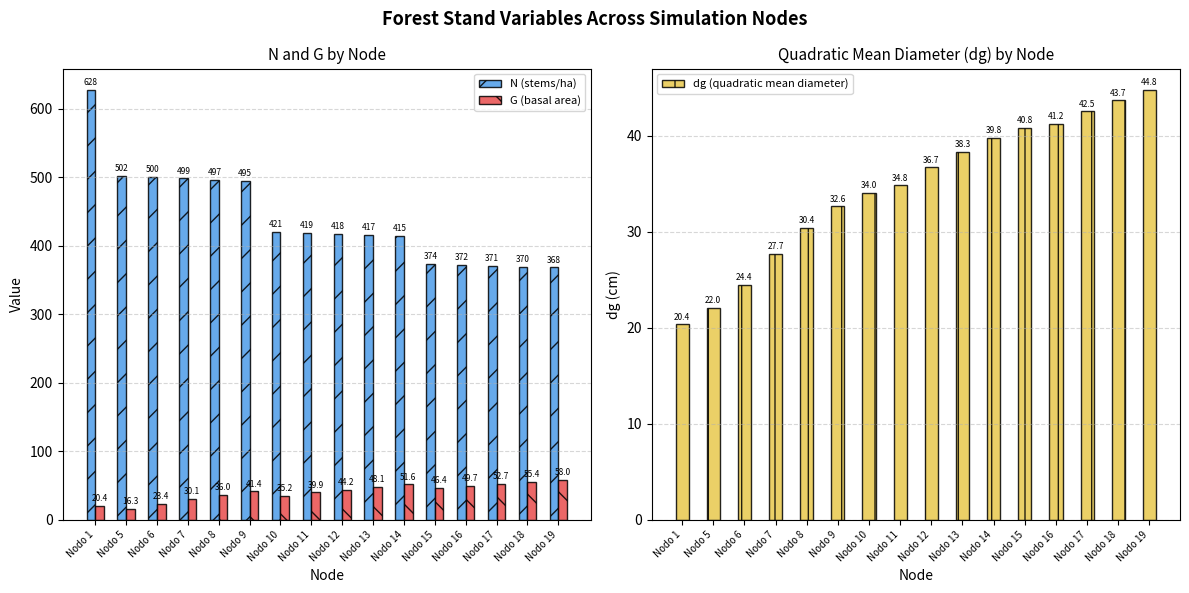

The value of N (stems/ha) at Nodo 7 is 498.6. True or false?

True